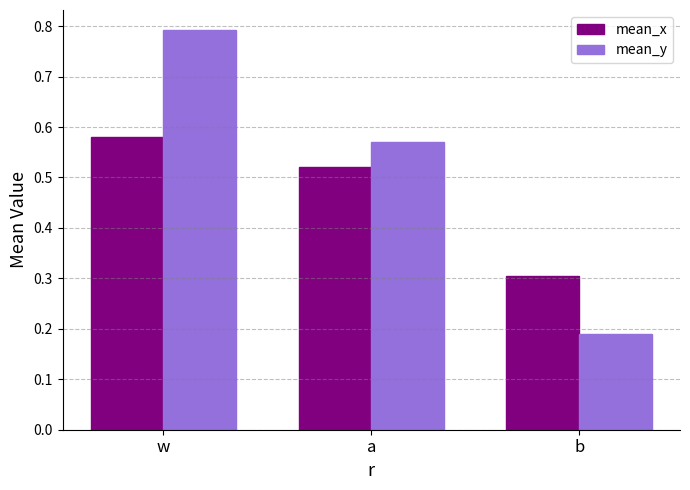

Between w and b, which series saw the biggest shift?

mean_y